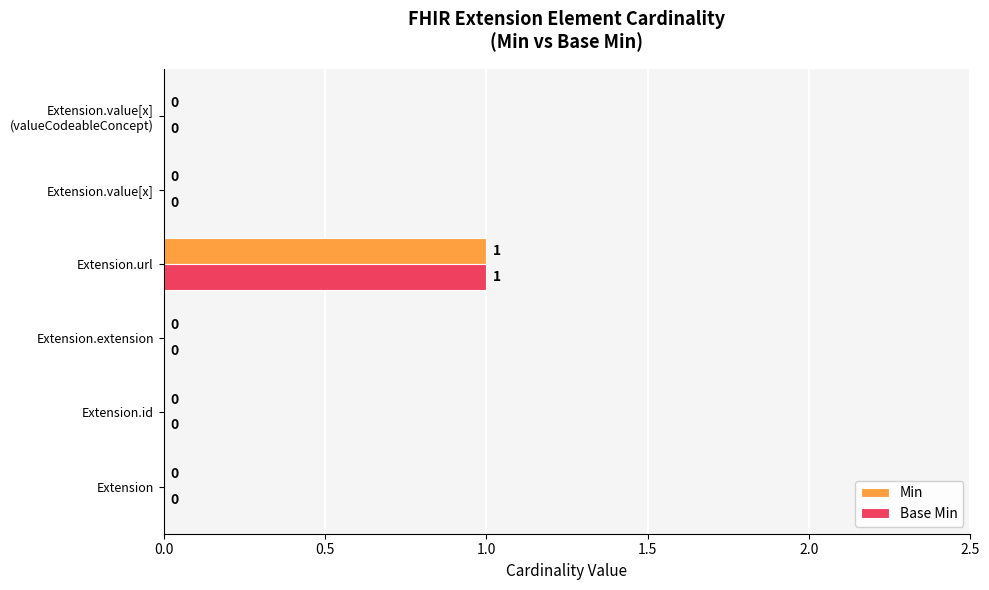

The Base Min series shows 0 at Extension.id. True or false?

True